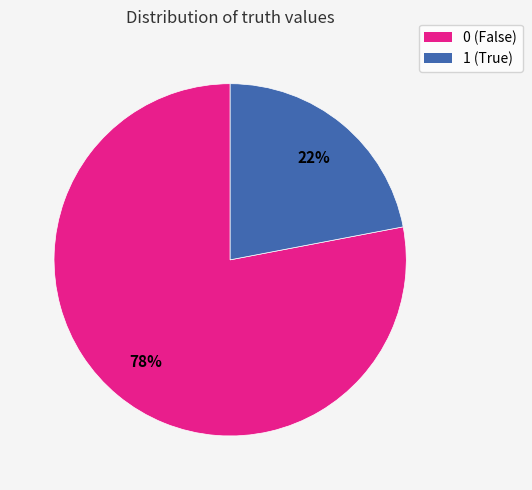

What is the smallest slice in the pie chart?

1